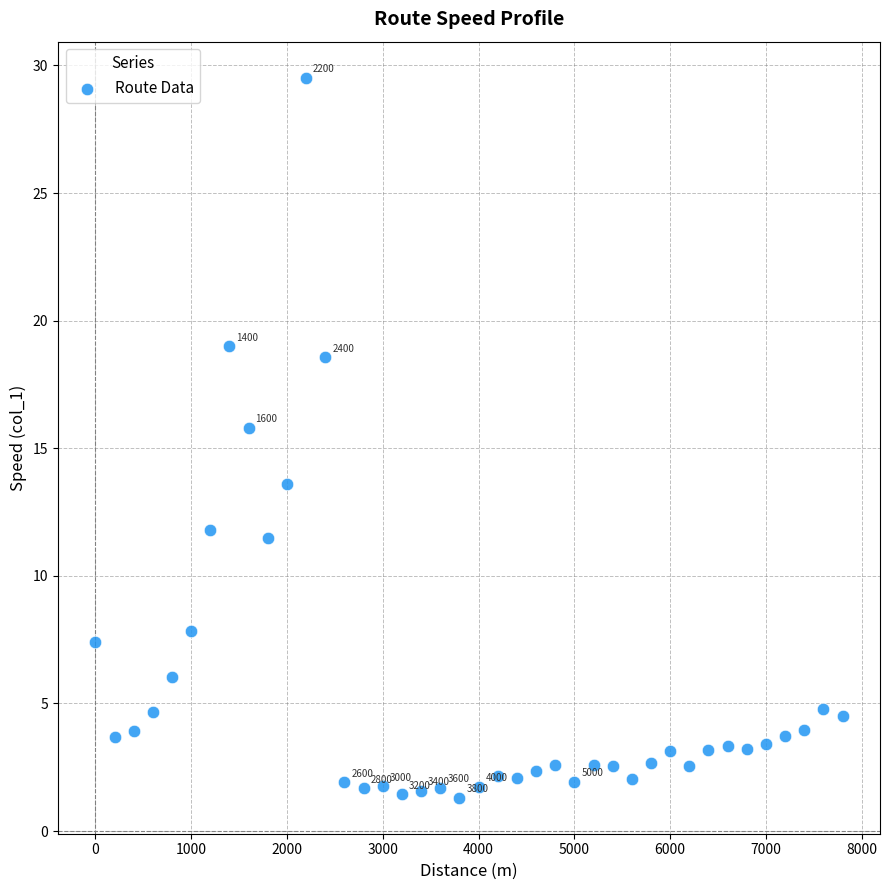

What Y value in the scatter plot is closest to 15?

15.8